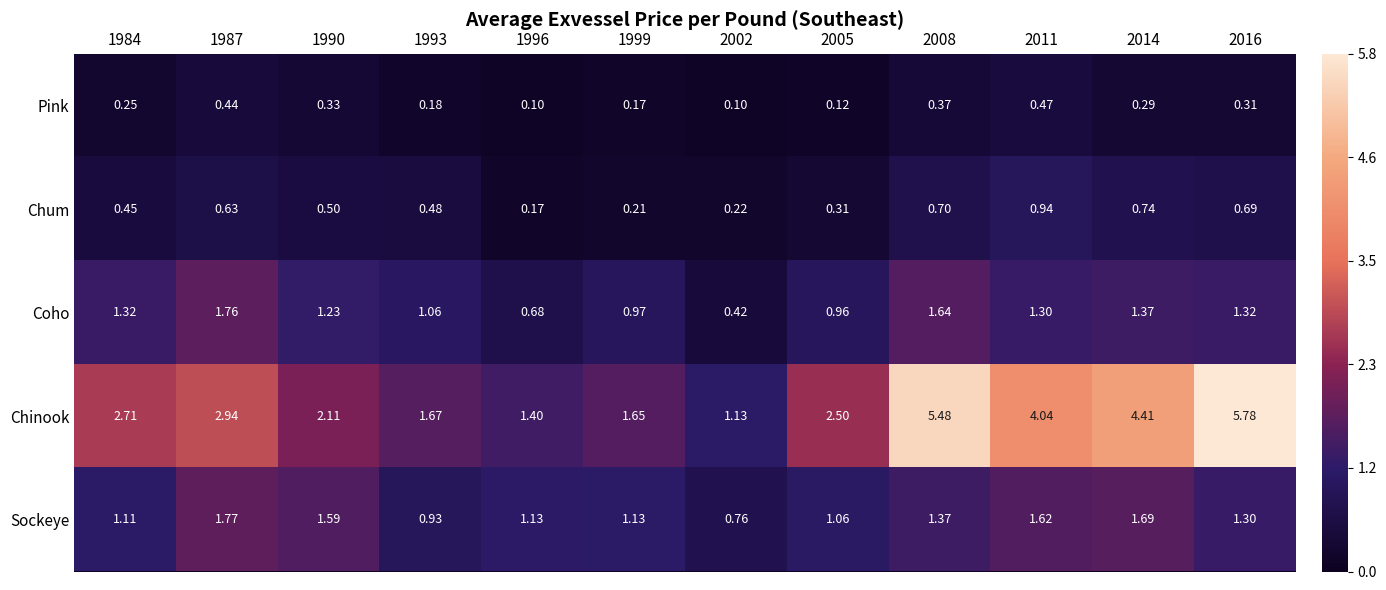

Which series has the largest range (max minus min)?

Chinook